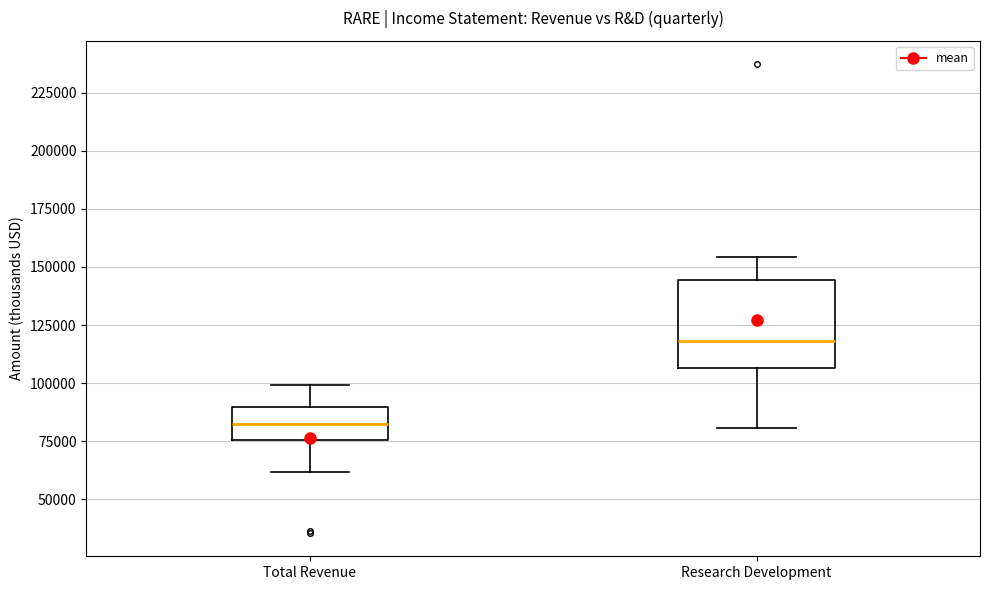

Reading left to right, read every box against the y-axis: the position of its median line, the range the box covers, and the ends of its whiskers. The values are not printed on the chart, so give them approximately, as read against the axis.

Total Revenue: median 85000, box 75000 to 90000, whiskers 60000 to 100000
Research Development: median 120000, box 105000 to 145000, whiskers 80000 to 155000